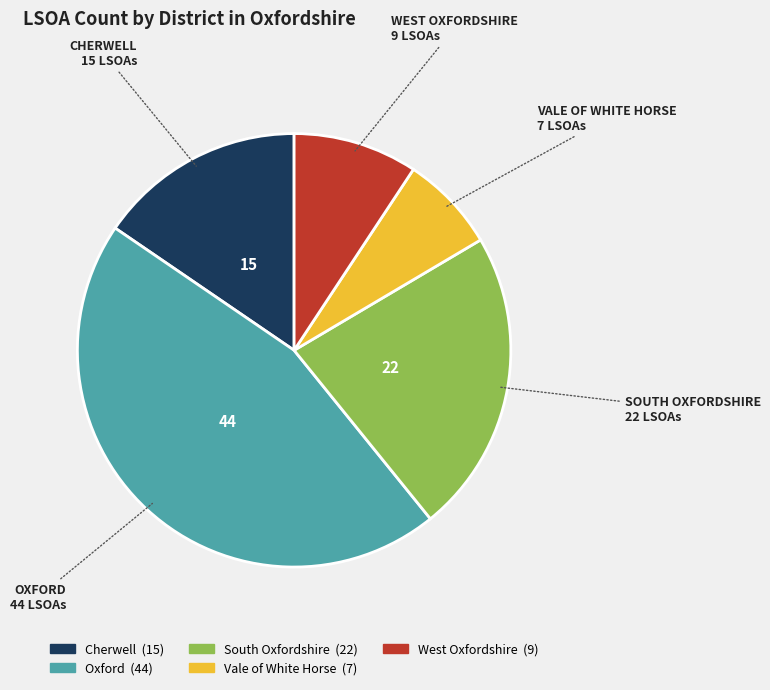

Count the number of slices in the pie.

5